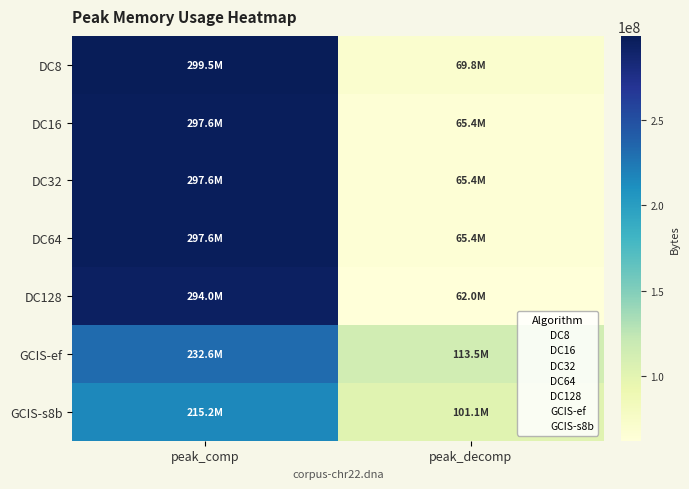

How many data points does each series have?

2